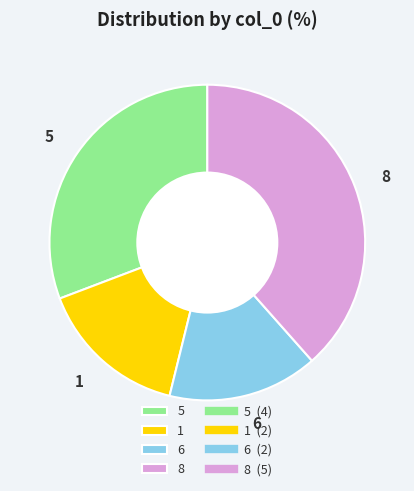

Is the sum of 6 and 5 greater than half?

No